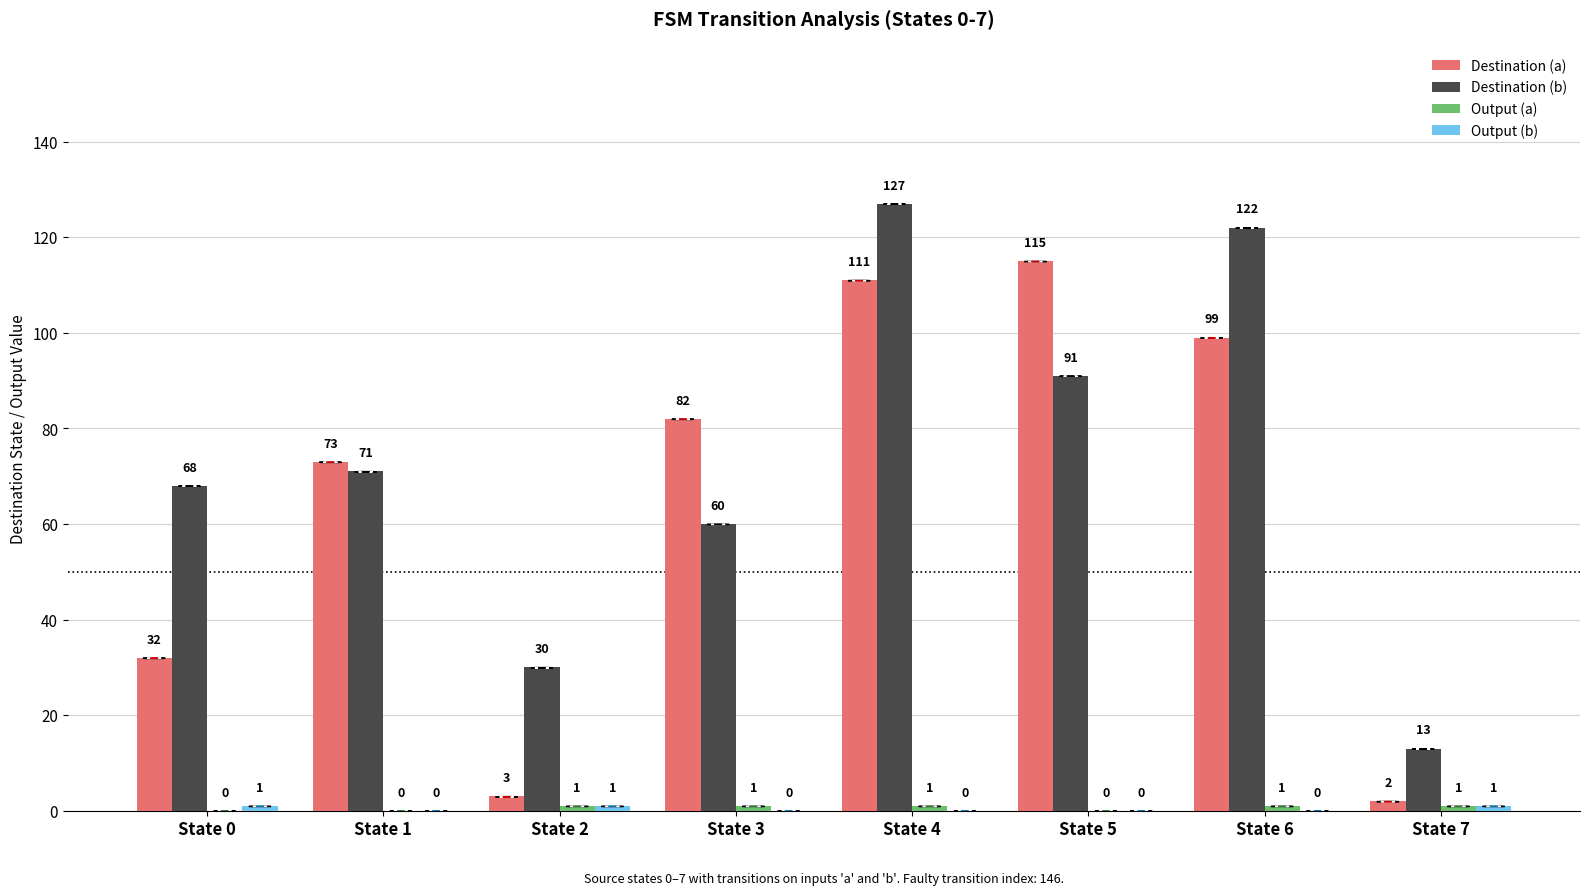

Where is Destination (b) nearest to the value 70?

State 1